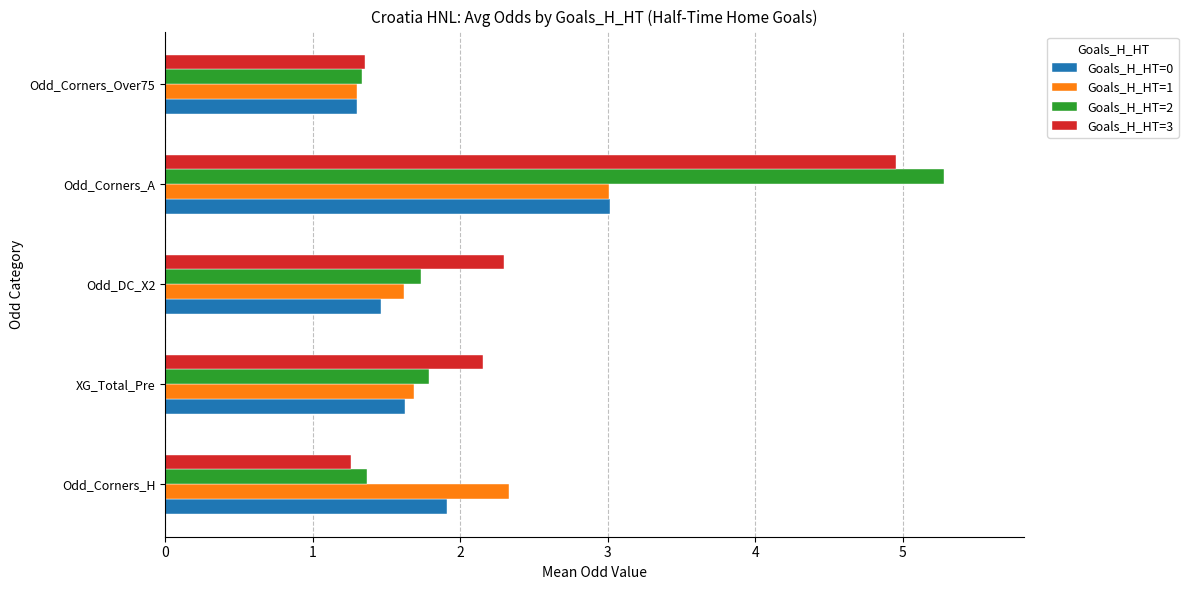

True or false: Goals_H_HT=2 has a value of 2.5 at Odd_DC_X2.

False